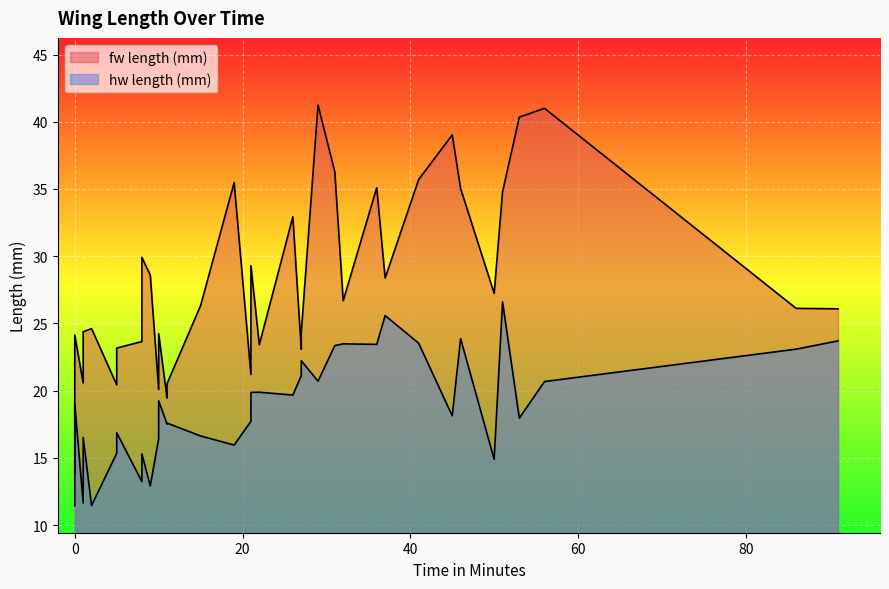

True or false: hw length (mm) has a value of 10.6 at 23.

False